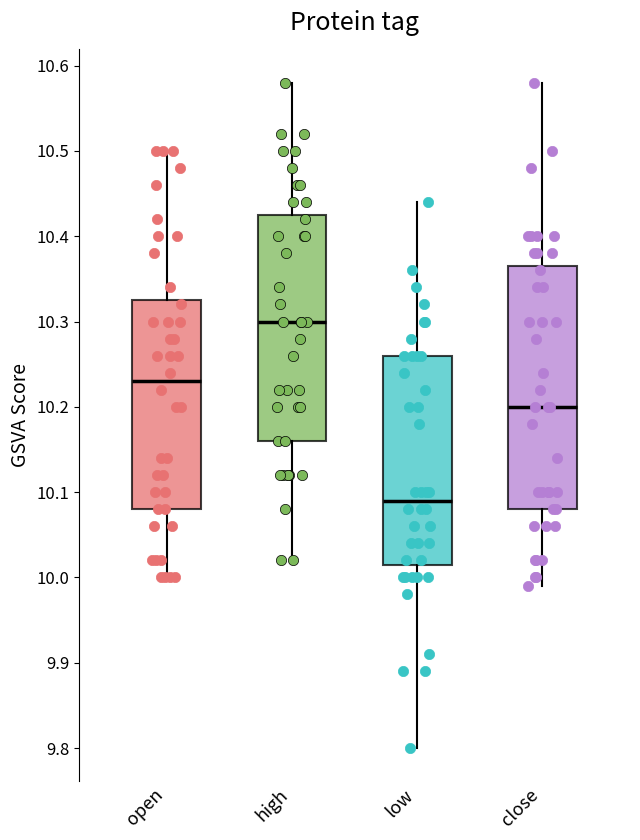

Reading left to right, read every box against the y-axis: the position of its median line, the range the box covers, and the ends of its whiskers. The values are not printed on the chart, so give them approximately, as read against the axis.

open: median 10.23, box 10.08 to 10.33, whiskers 10.00 to 10.50
high: median 10.30, box 10.16 to 10.43, whiskers 10.02 to 10.58
low: median 10.09, box 10.02 to 10.26, whiskers 9.80 to 10.44
close: median 10.20, box 10.08 to 10.37, whiskers 9.99 to 10.58